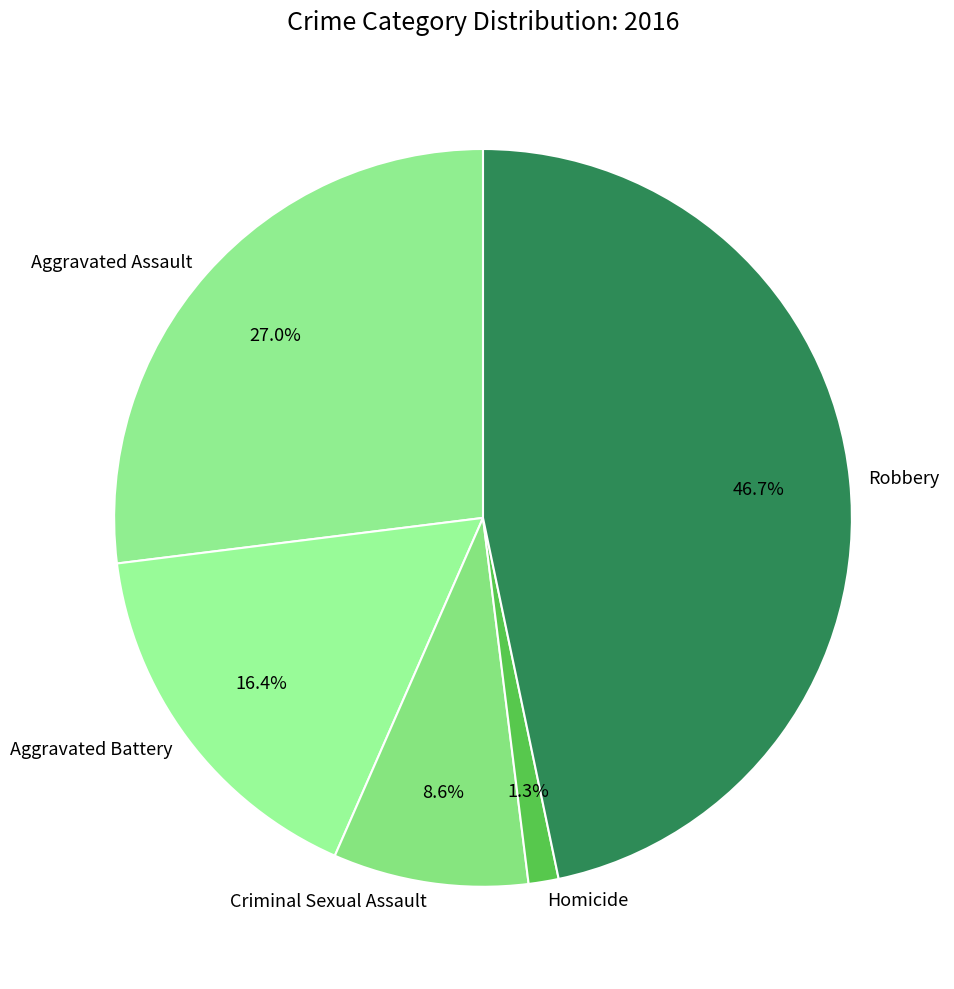

Is it true that Aggravated Battery is 16% of the pie?

True